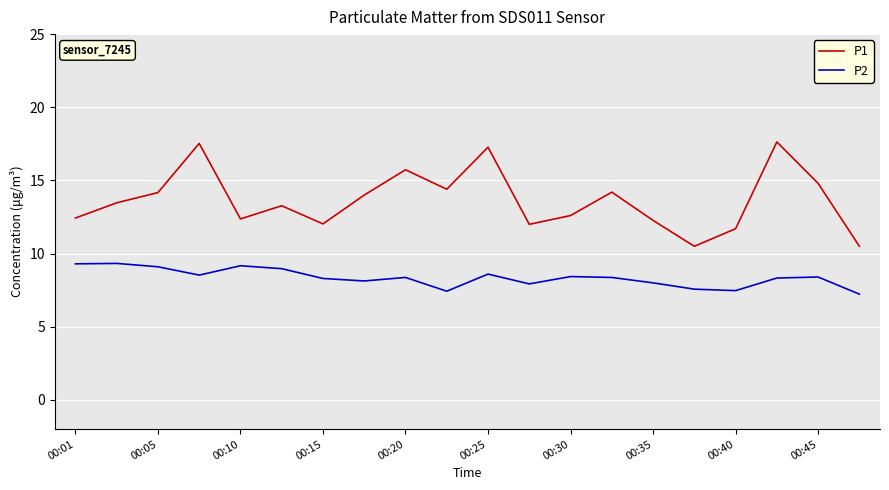

How many values in the P1 series exceed 13?

11